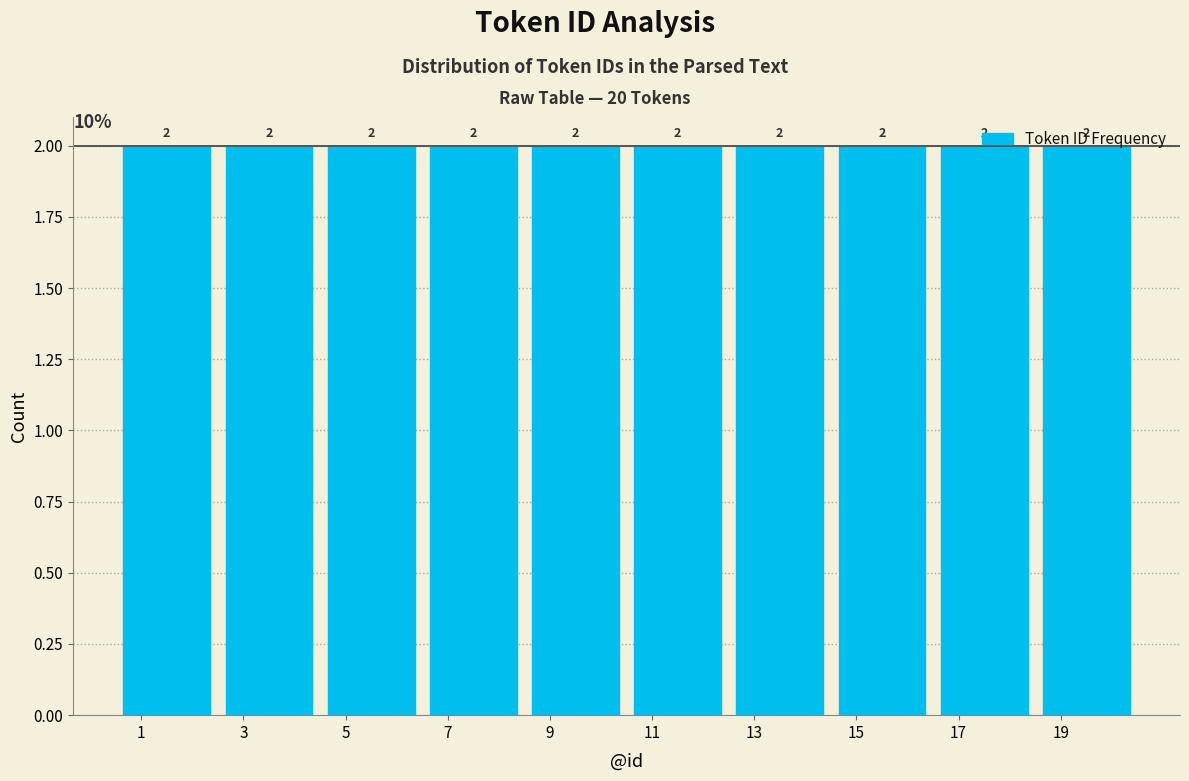

Reading left to right, transcribe this chart: for each bar, give the range it covers on the x-axis and its height.

0.5 to 2.5: 2
2.5 to 4.5: 2
4.5 to 6.5: 2
6.5 to 8.5: 2
8.5 to 10.5: 2
10.5 to 12.5: 2
12.5 to 14.5: 2
14.5 to 16.5: 2
16.5 to 18.5: 2
18.5 to 20.5: 2